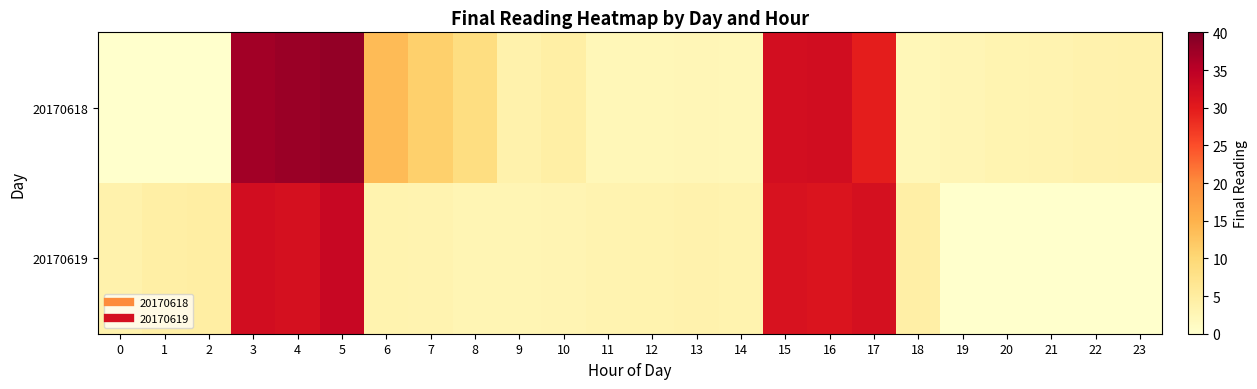

Which series has the largest total across all categories?

20170618